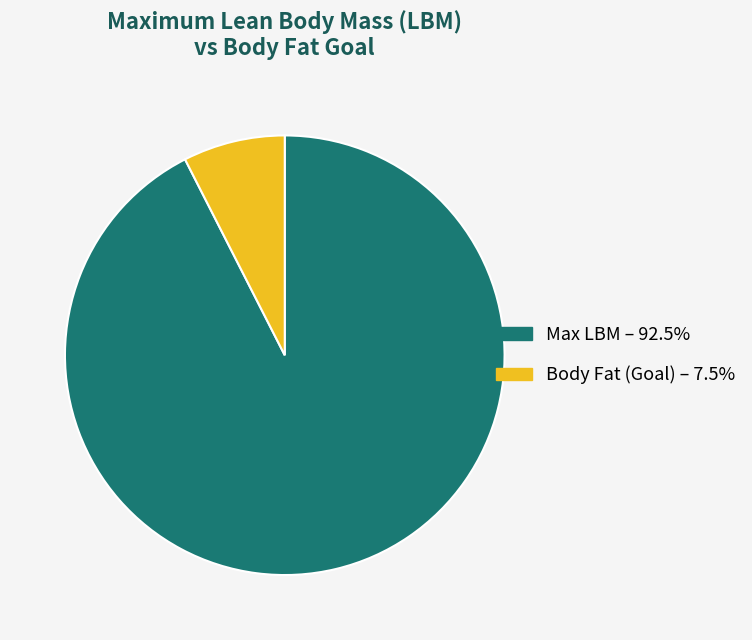

What is the smallest slice in the pie chart?

Body Fat (Goal)